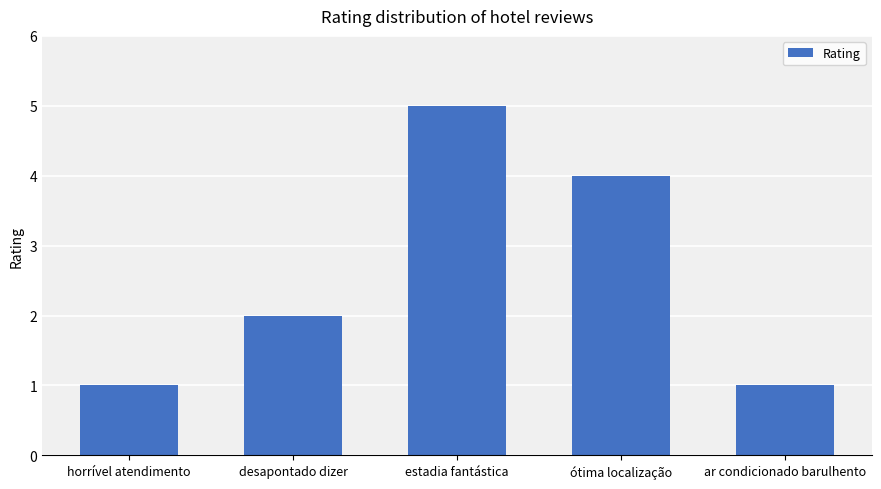

What is the value of the 5th bar from the left?

1